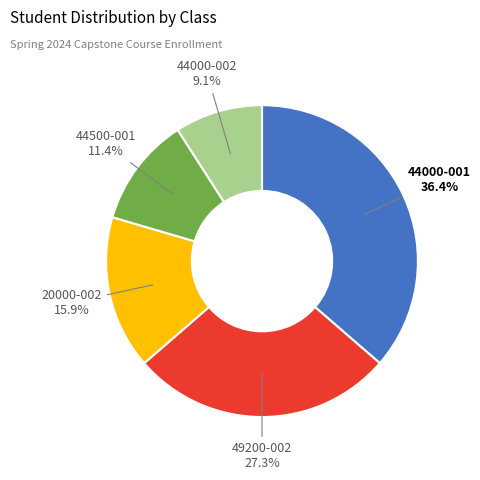

Is there any slice that represents more than half of the pie?

No